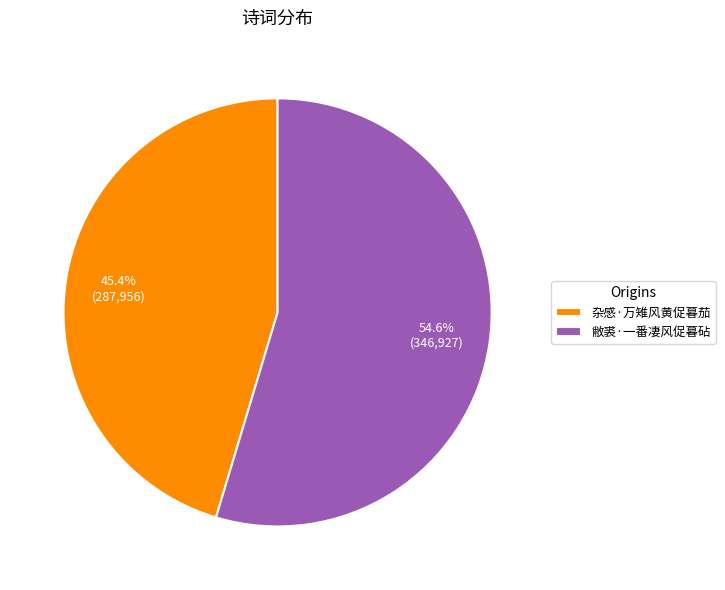

How many segments does this pie chart have?

2